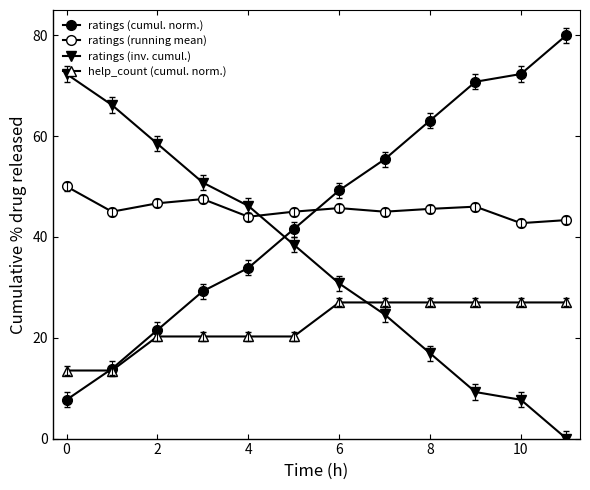

How many values in the help_count (cumul. norm.) series are below 27?

6